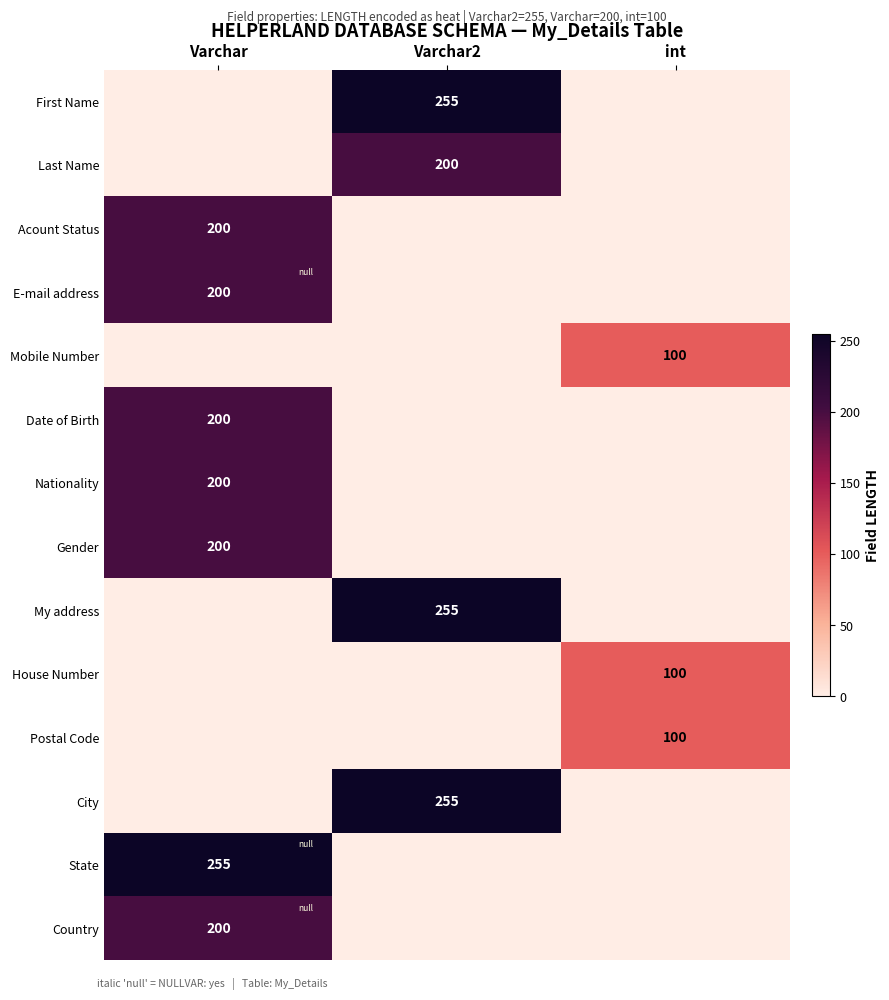

The value of Postal Code at int is 37. True or false?

False